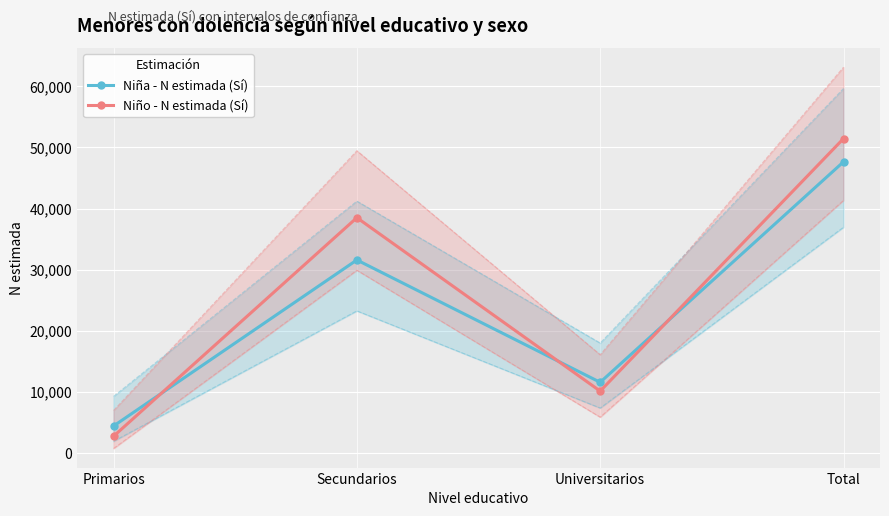

What is the approximate value of Niño - N estimada (Sí) at Primarios?

2773